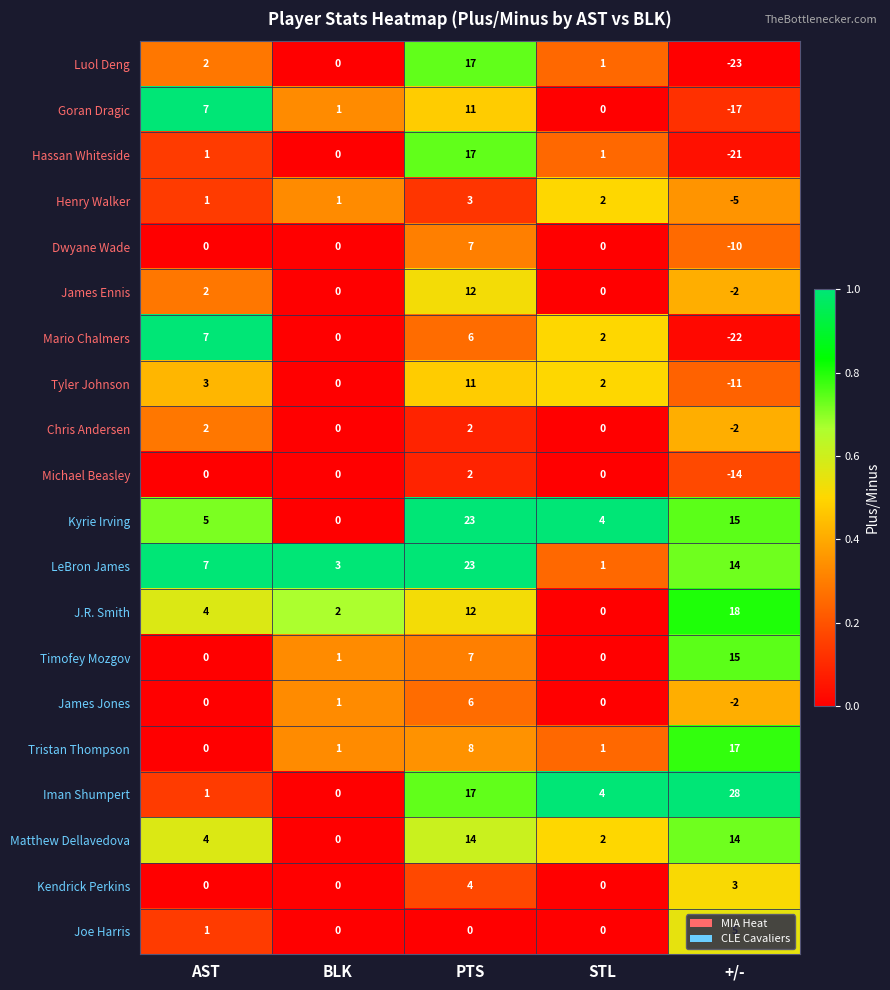

Which series has the largest range (max minus min)?

Luol Deng